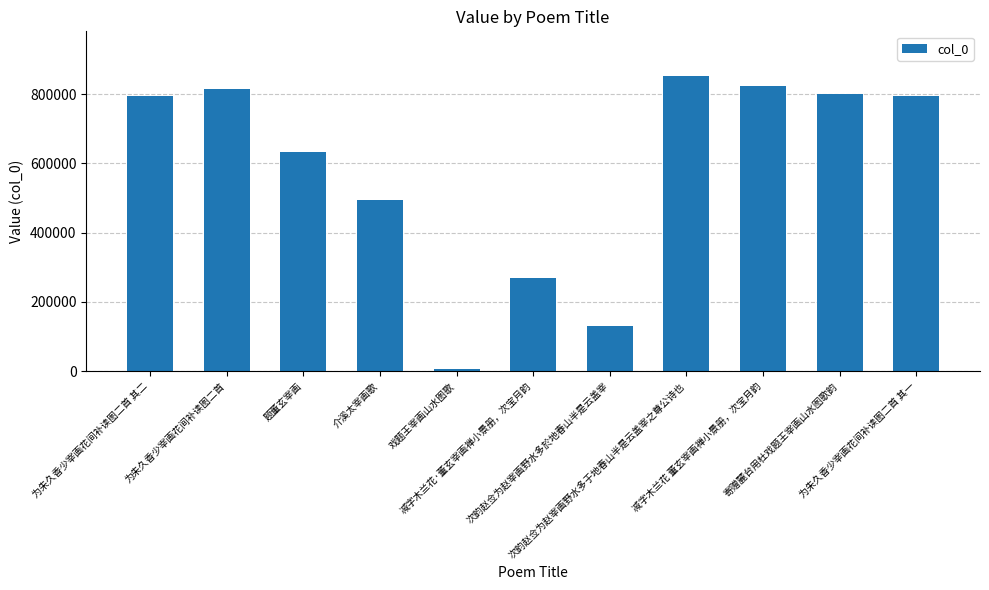

What is the label of the 10th bar from the left?

寄赠麓台用杜戏题王宰画山水图歌韵